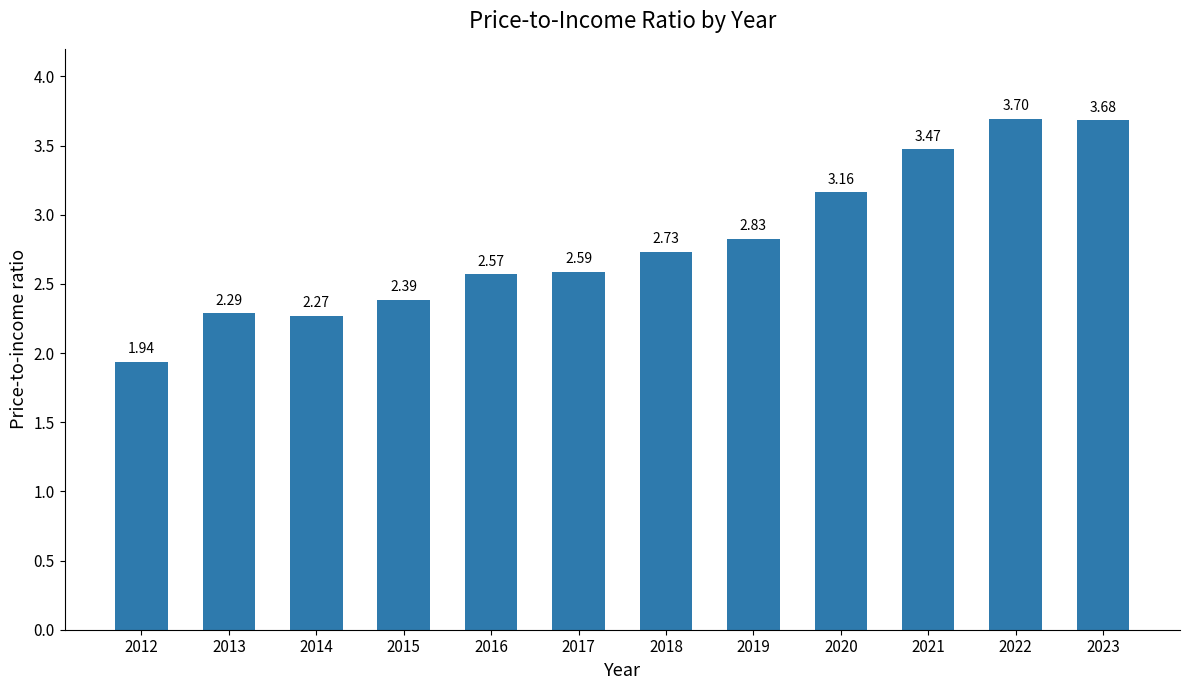

Rank the categories by value from highest to lowest.

2022, 2023, 2021, 2020, 2019, 2018, 2017, 2016, 2015, 2013, 2014, 2012